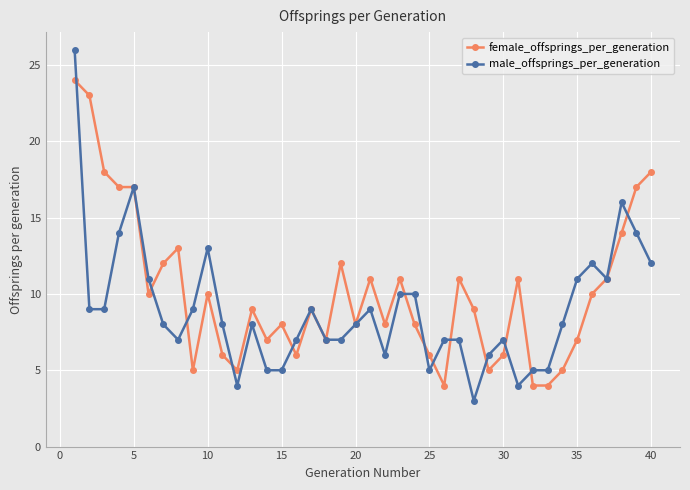

Which series has the widest spread of values?

male_offsprings_per_generation